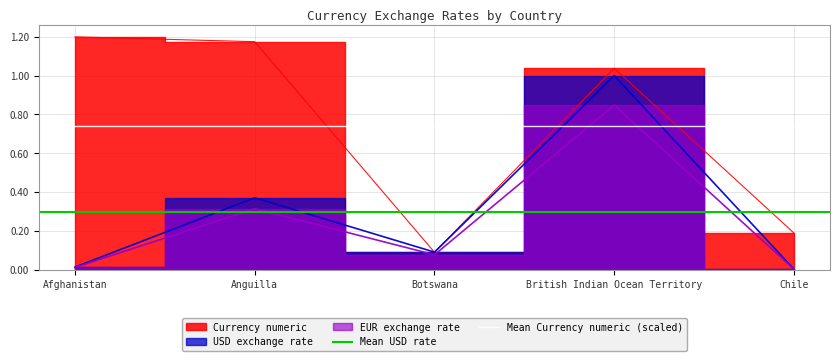

The value of Mean USD rate at Afghanistan is 0.3. True or false?

True